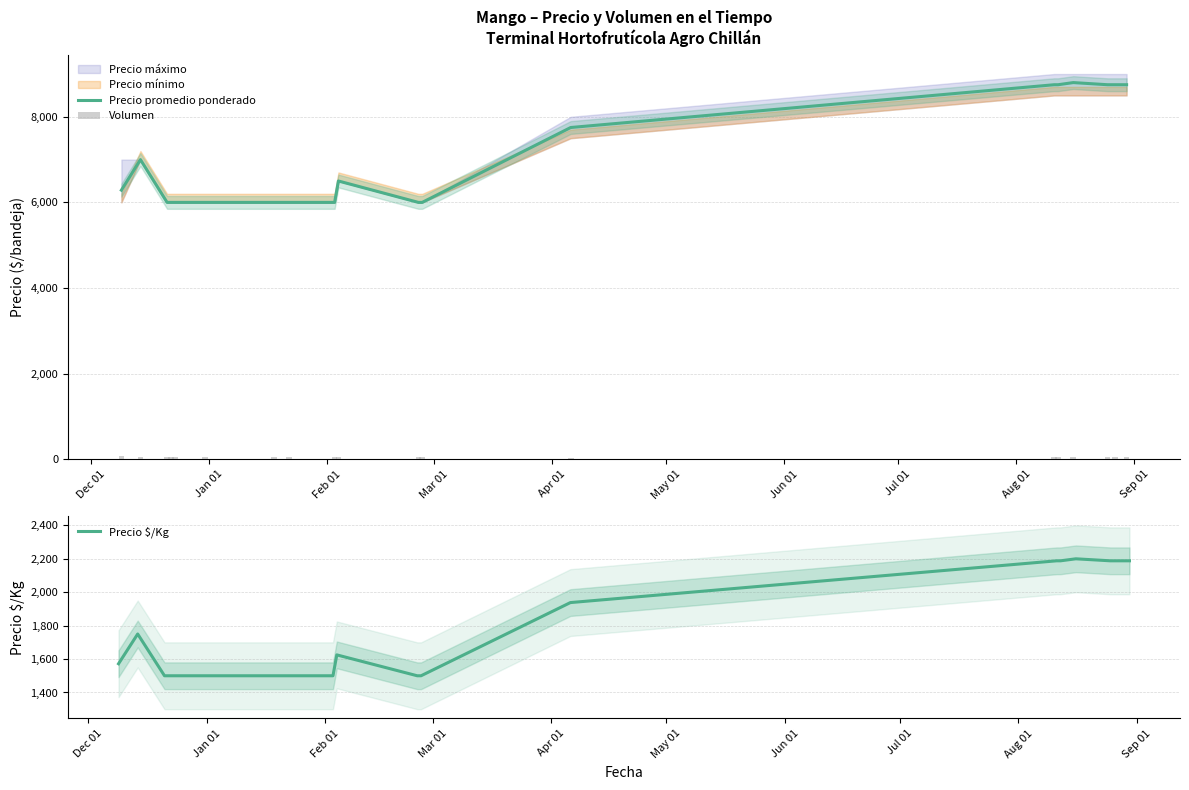

What is the highest value of the Precio $/Kg series?

2200